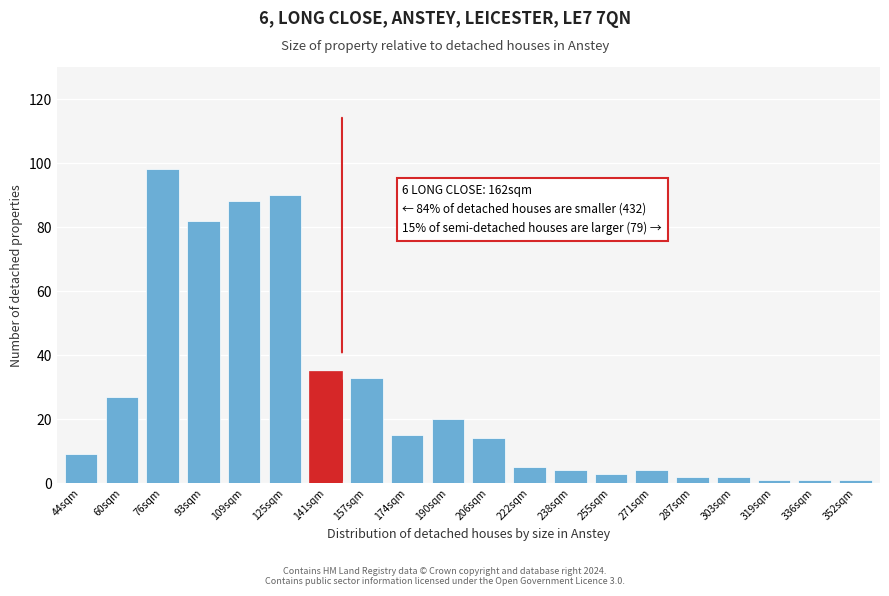

Reading right to left, transcribe all the data shown in this chart.

1	1	1	2	2	4	3	4	5	14	20	15	33	35	90	88	82	98	27	9